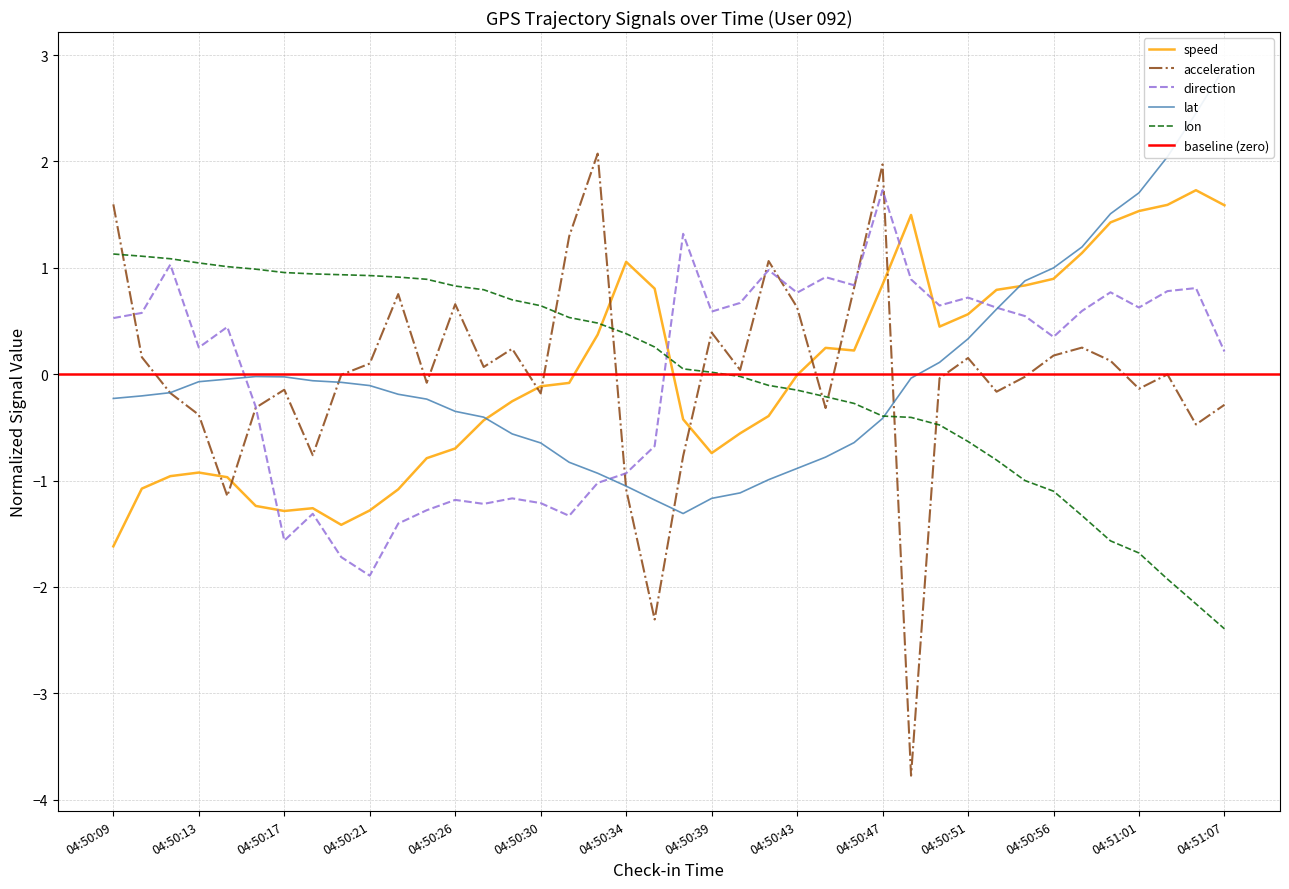

Reading left to right, transcribe all the data shown in this chart.

speed: -1.6	-1.1	-1.0	-0.9	-1.0	-1.2	-1.3	-1.3	-1.4	-1.3	-1.1	-0.8	-0.7	-0.4	-0.3	-0.1	-0.1	0.4	1.1	0.8	-0.4	-0.7	-0.6	-0.4	-0.0	0.2	0.2	0.8	1.5	0.4	0.6	0.8	0.8	0.9	1.1	1.4	1.5	1.6	1.7	1.6
acceleration: 1.6	0.2	-0.2	-0.4	-1.1	-0.3	-0.1	-0.8	-0.0	0.1	0.8	-0.1	0.7	0.1	0.2	-0.2	1.3	2.1	-1.1	-2.3	-0.8	0.4	0.0	1.1	0.6	-0.3	0.8	2.0	-3.8	-0.0	0.2	-0.2	-0.0	0.2	0.3	0.1	-0.1	-0.0	-0.5	-0.3
direction: 0.5	0.6	1.0	0.3	0.4	-0.3	-1.6	-1.3	-1.7	-1.9	-1.4	-1.3	-1.2	-1.2	-1.2	-1.2	-1.3	-1.0	-0.9	-0.7	1.3	0.6	0.7	1.0	0.8	0.9	0.8	1.7	0.9	0.6	0.7	0.6	0.5	0.4	0.6	0.8	0.6	0.8	0.8	0.2
lat: -0.2	-0.2	-0.2	-0.1	-0.0	-0.0	-0.0	-0.1	-0.1	-0.1	-0.2	-0.2	-0.3	-0.4	-0.6	-0.6	-0.8	-0.9	-1.1	-1.2	-1.3	-1.2	-1.1	-1.0	-0.9	-0.8	-0.6	-0.4	-0.0	0.1	0.3	0.6	0.9	1.0	1.2	1.5	1.7	2.0	2.5	2.9
lon: 1.1	1.1	1.1	1.0	1.0	1.0	1.0	0.9	0.9	0.9	0.9	0.9	0.8	0.8	0.7	0.6	0.5	0.5	0.4	0.3	0.1	0.0	-0.0	-0.1	-0.1	-0.2	-0.3	-0.4	-0.4	-0.5	-0.6	-0.8	-1.0	-1.1	-1.3	-1.6	-1.7	-1.9	-2.2	-2.4